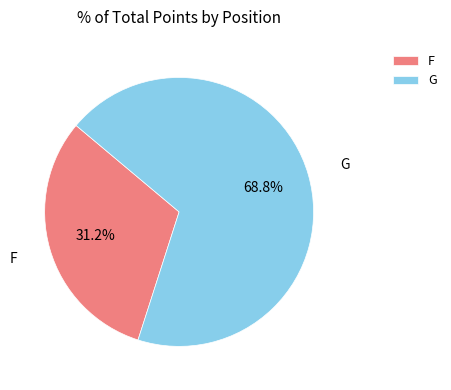

The G slice represents 14% of the pie. True or false?

False